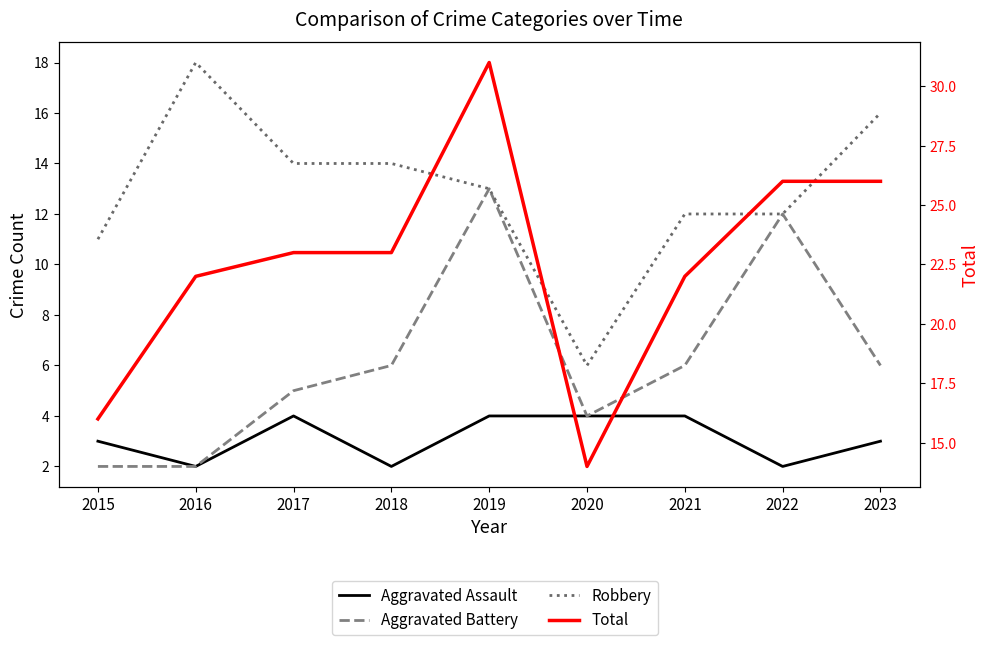

What is the minimum value shown in the chart?

2